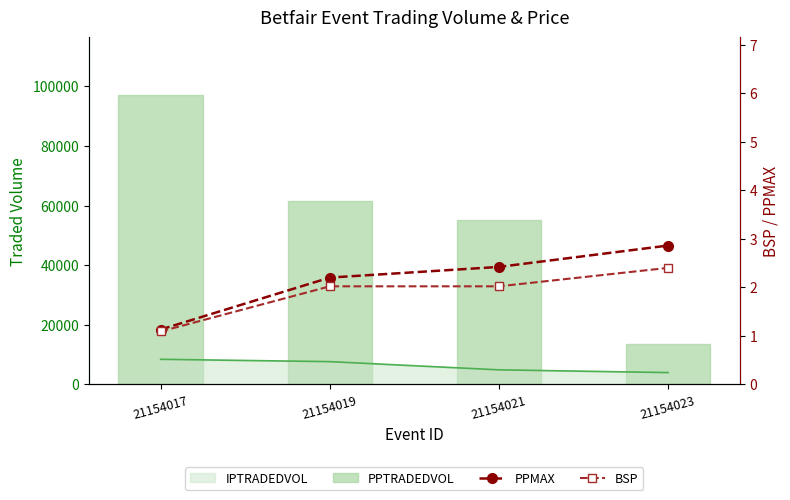

Is the value of PPTRADEDVOL at 21154017 greater than the value of PPMAX at 21154019?

Yes